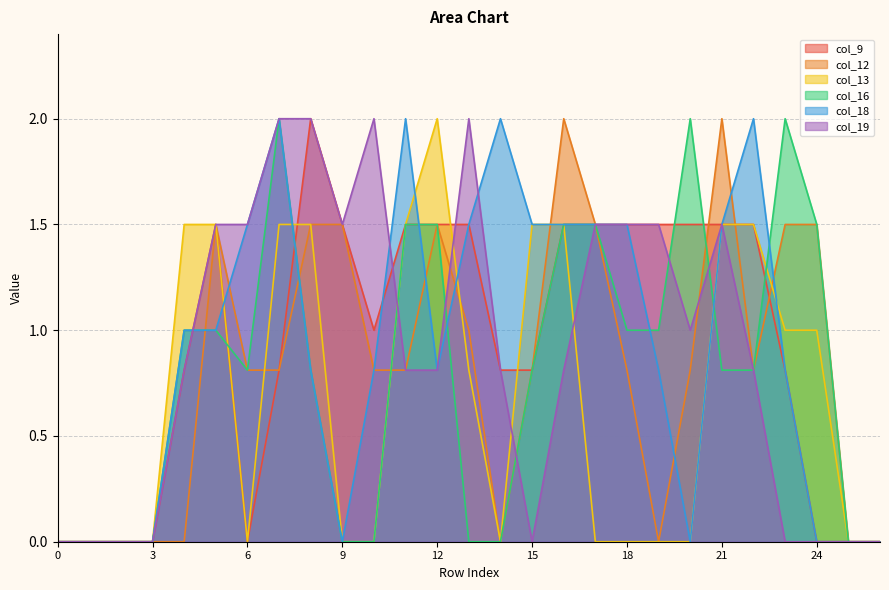

How many lines are shown in the chart?

6